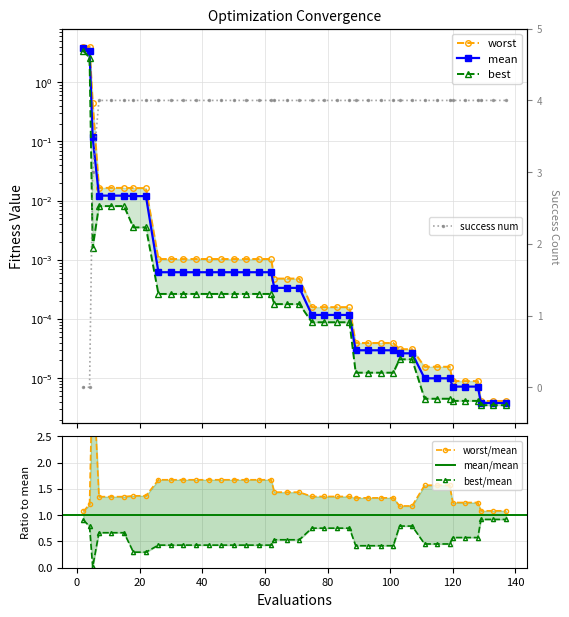

What is the difference between the highest and lowest values at 67?

4.0